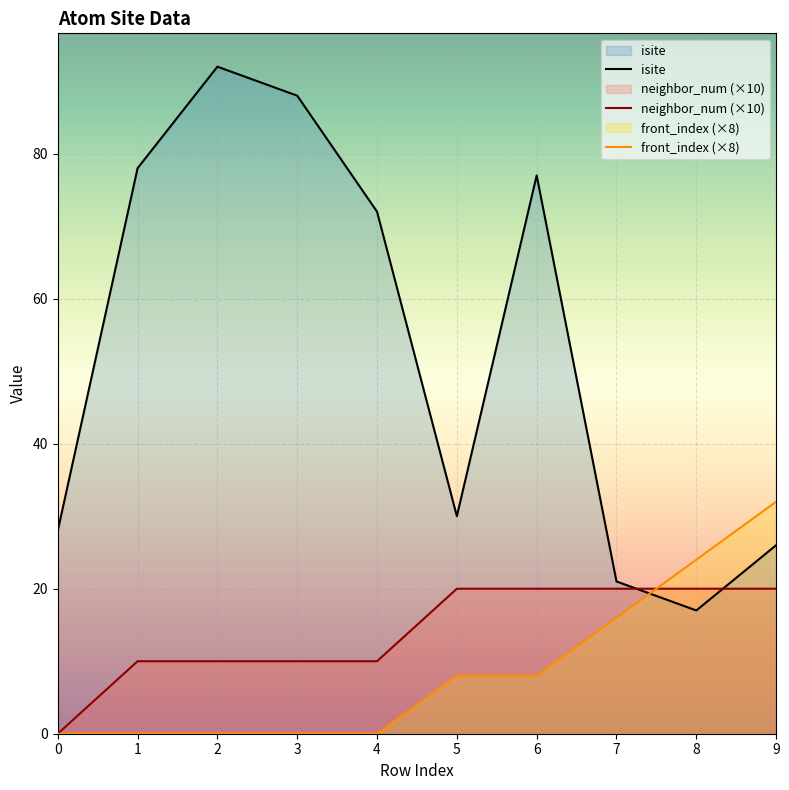

How many positive values does the neighbor_num series have?

9